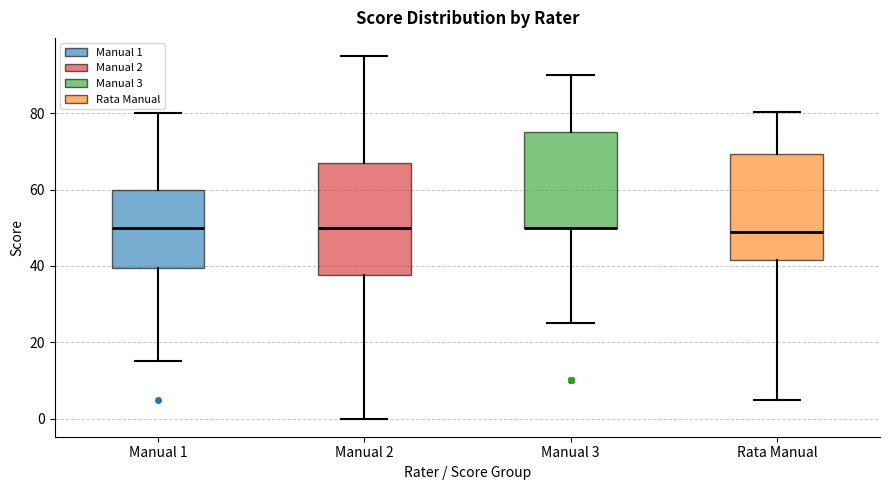

Where does the median line of the box for Manual 2 sit on the y-axis? The values are not printed on the chart, so give them approximately, as read against the axis.

50